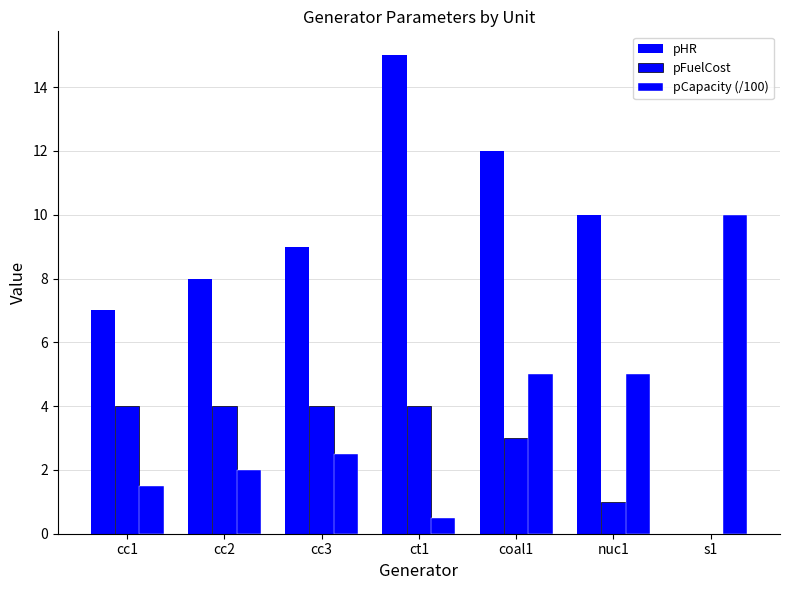

At which label does pHR first exceed 9?

ct1